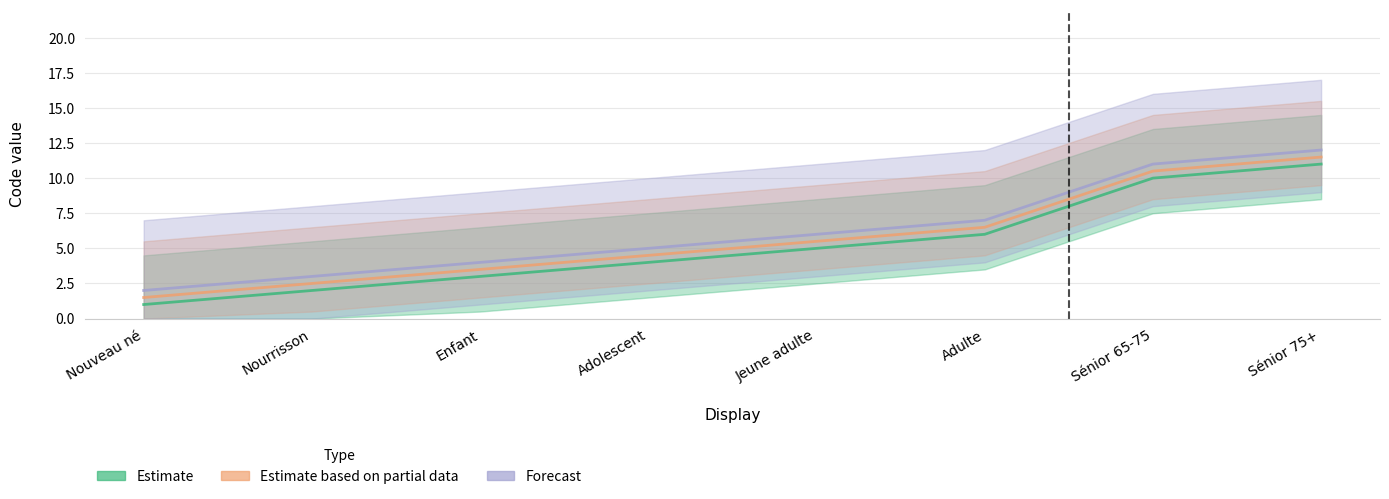

How many Forecast values are between 4 and 11?

5